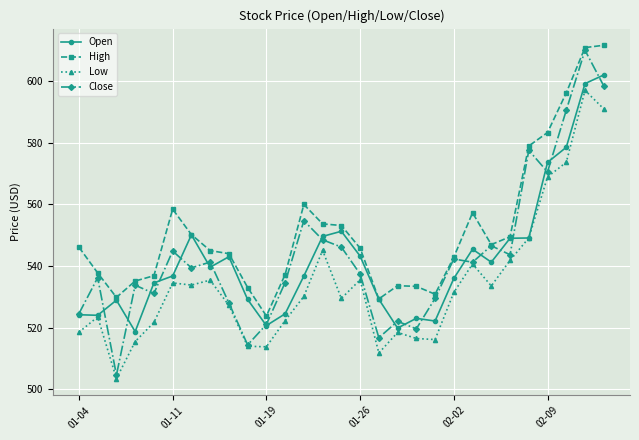

What is the value of the Low point at the 1st from the left?

518.5